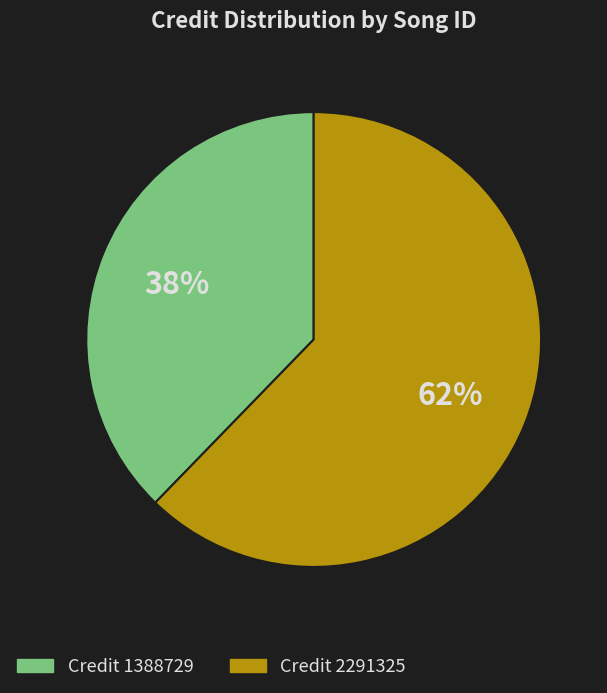

How many slices are in this pie chart?

2